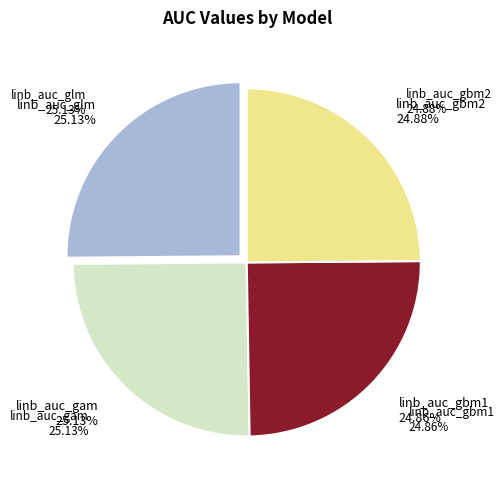

What percentage do linb_auc_gam and linb_auc_gbm2 together represent?

50.0%